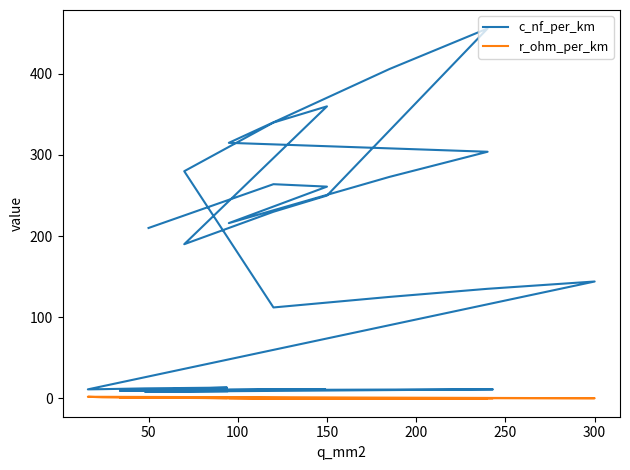

Is the value of r_ohm_per_km at 18 greater than the value of c_nf_per_km at 27?

No